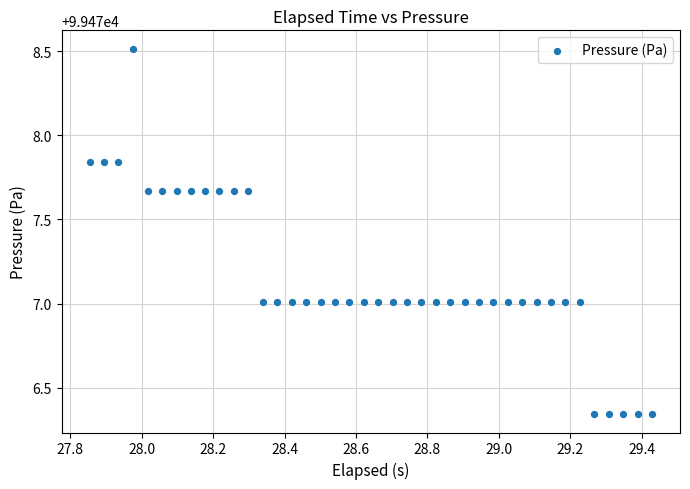

What is the range of Y values (max minus min)?

2.2